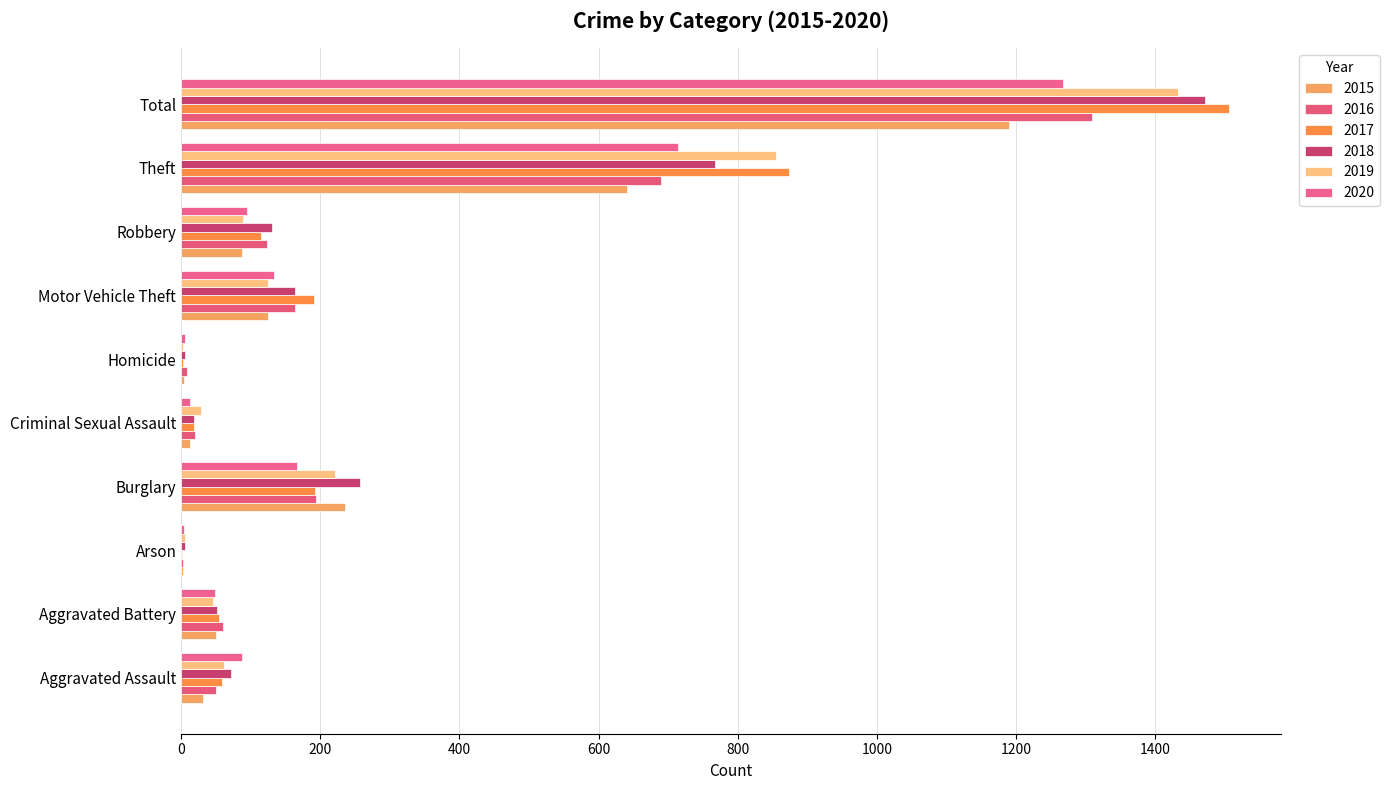

How many categories are shown in the chart?

10